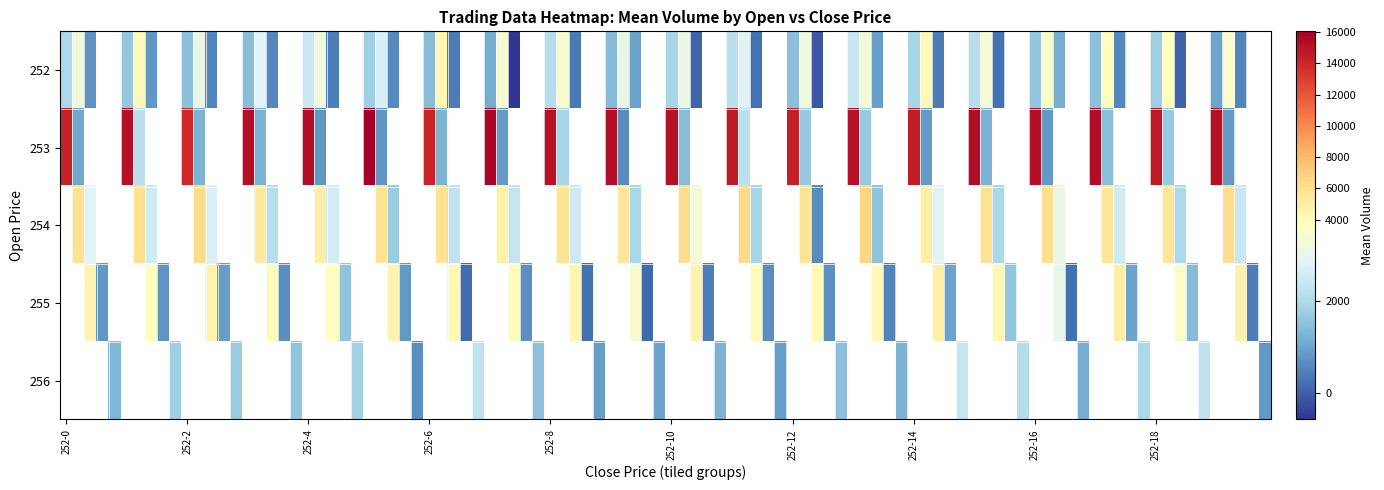

Read the volume_values value at 13.

4414.8